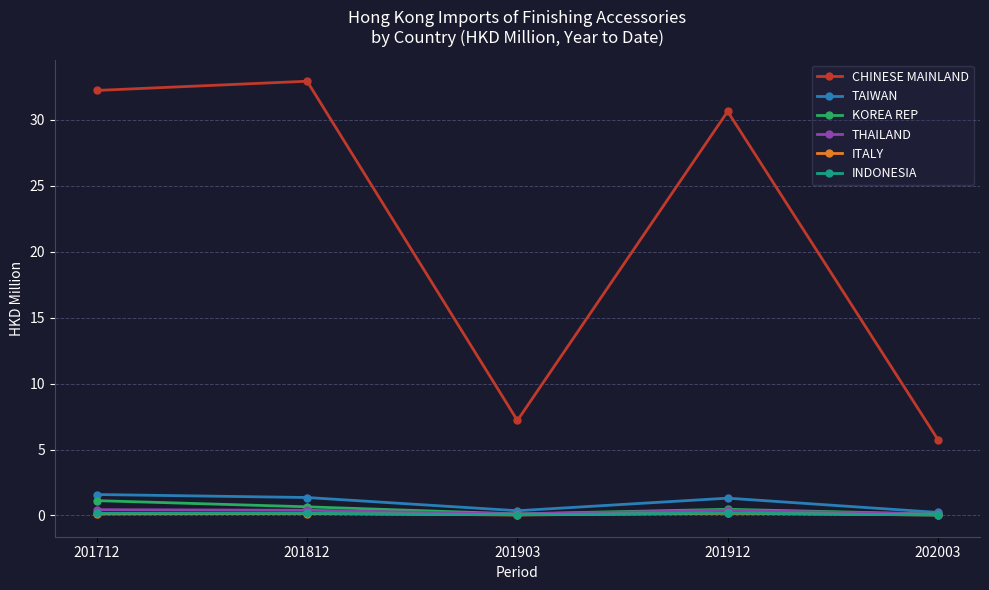

Between 201912 and 202003, which series saw the biggest shift?

CHINESE MAINLAND